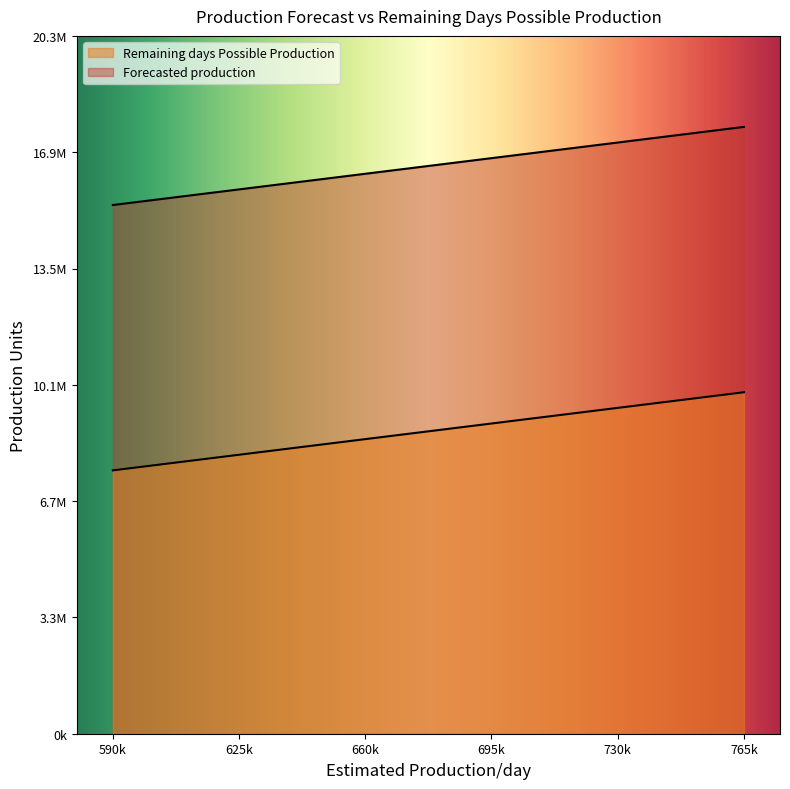

Is it true that Forecasted production equals 5181656 at 695k?

False